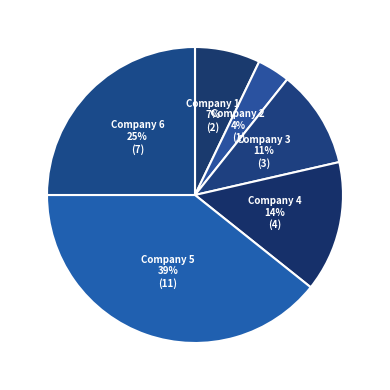

Which category has the biggest portion of the pie?

Company 5